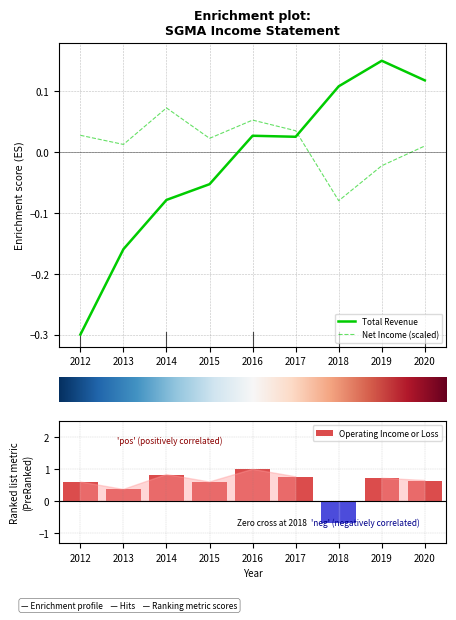

What is the smallest value displayed?

-0.7